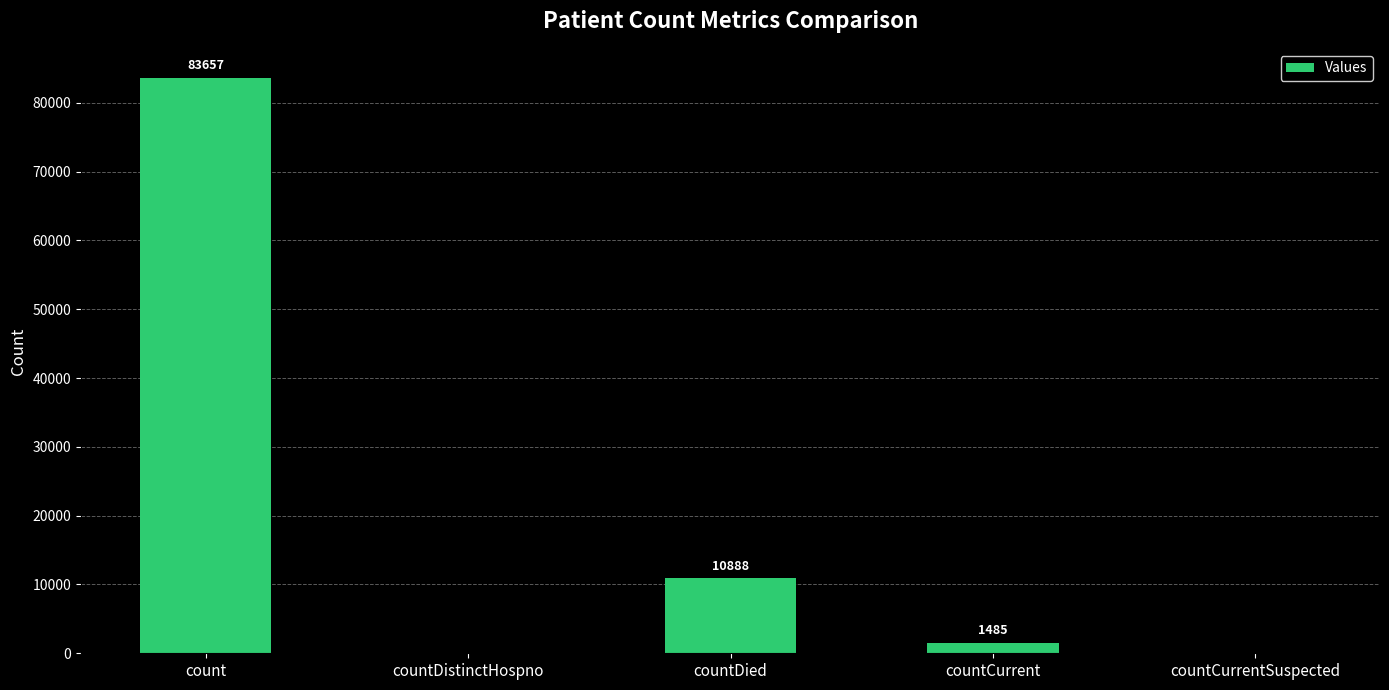

The chart shows a value of 83657 at count. True or false?

True